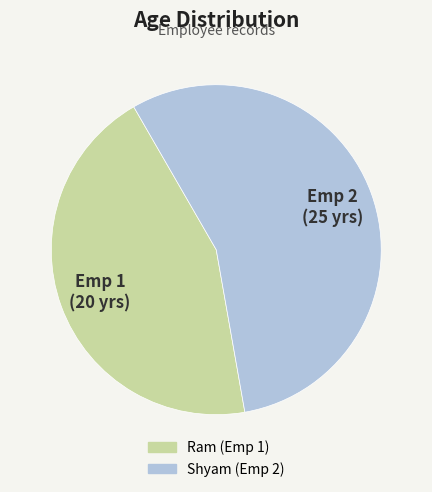

Is Ram (Emp 1) the majority of the pie?

No